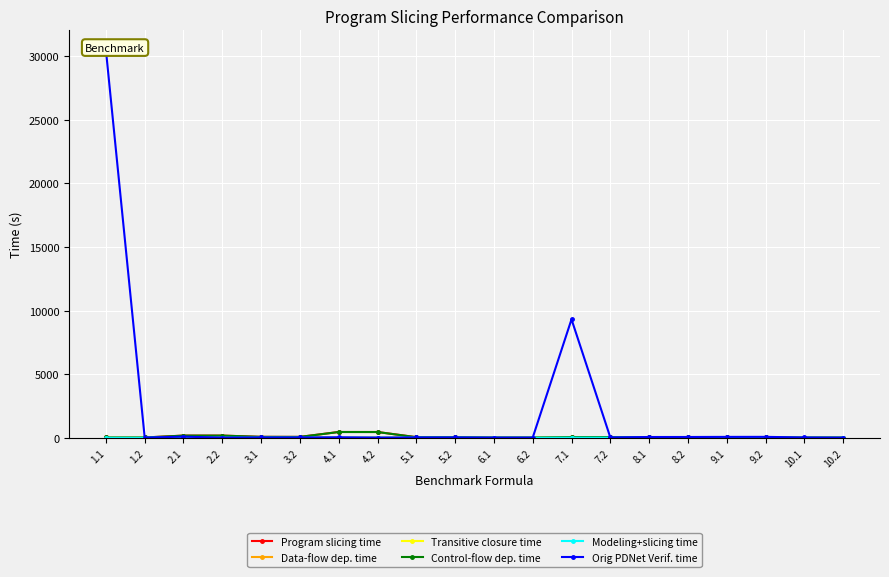

What is the difference between the Modeling+slicing time values at 1.2 and 6.1?

0.2